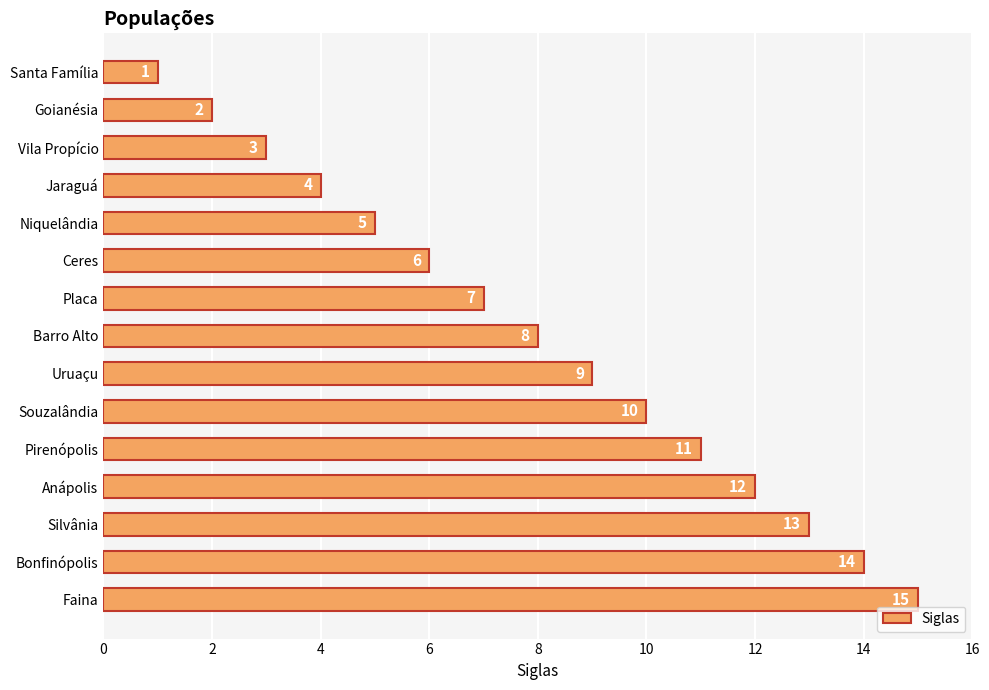

Is it true that the value at Santa Família is 2?

False